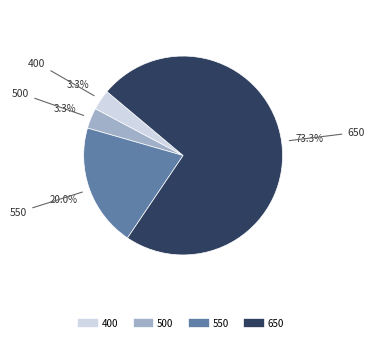

Is there a majority slice in this chart?

Yes